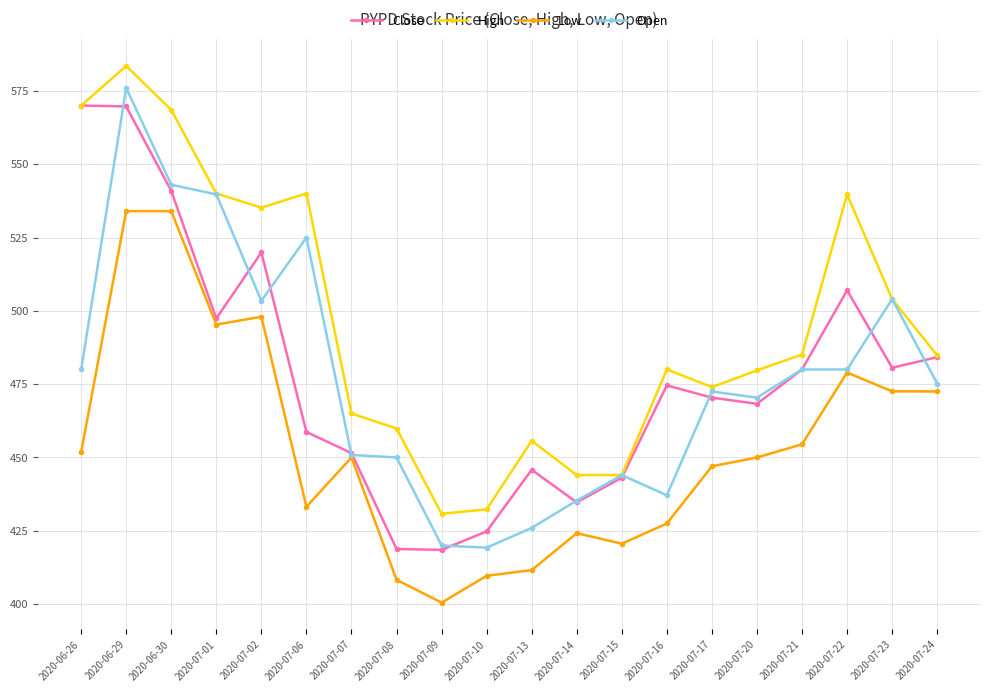

Which series changed the most between 2020-07-01 and 2020-07-08?

Open